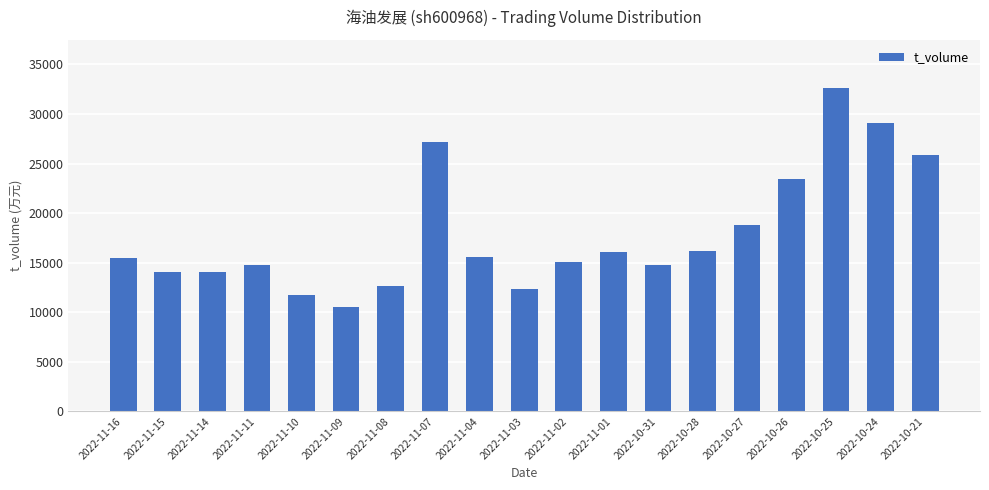

What is the value of the 11th bar from the left?

15087